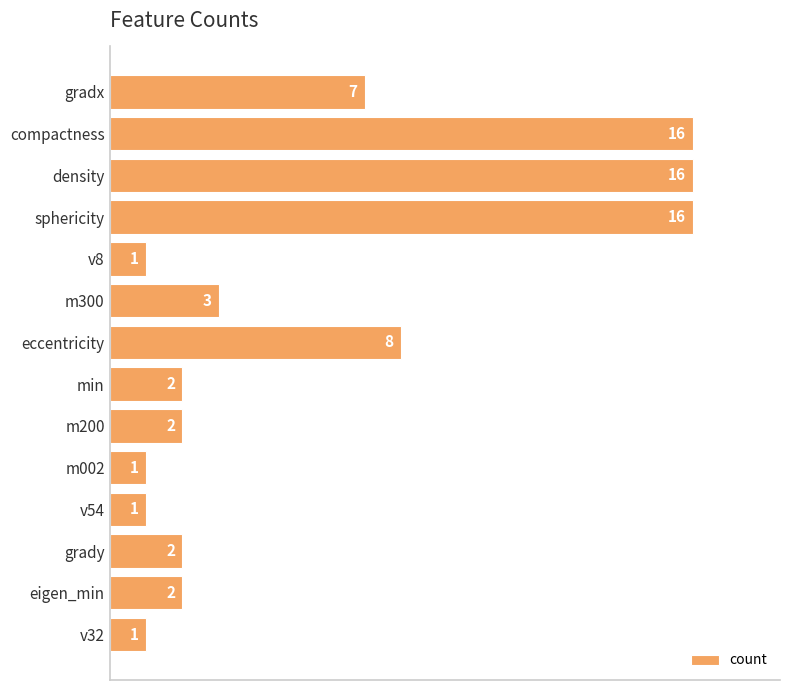

What is the difference between the maximum and minimum values?

15